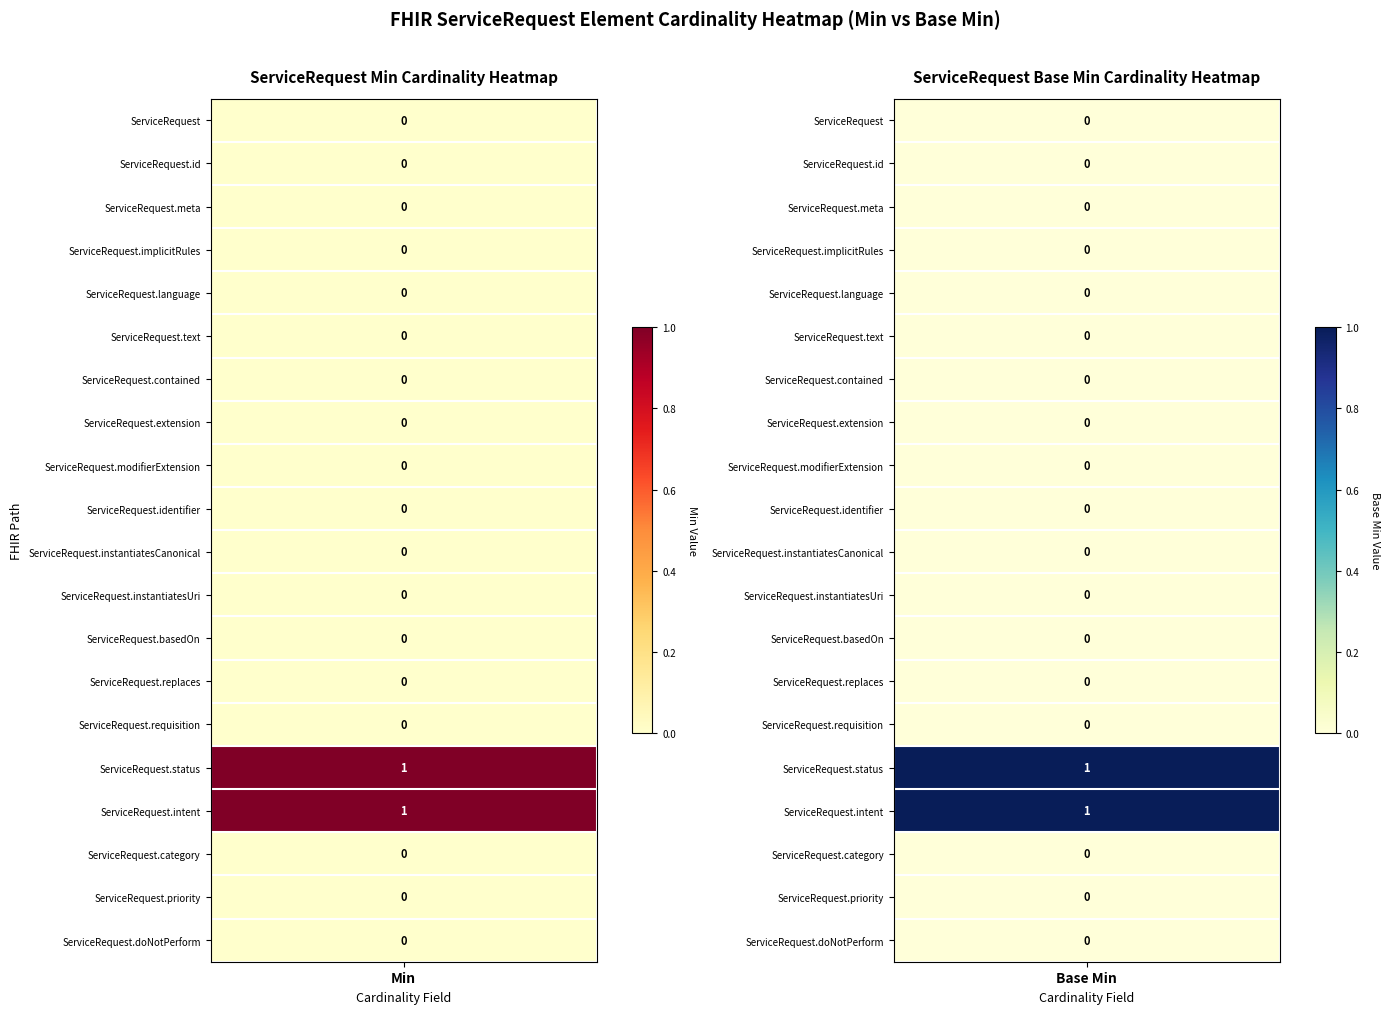

The ServiceRequest.requisition series shows 0 at 0. True or false?

True